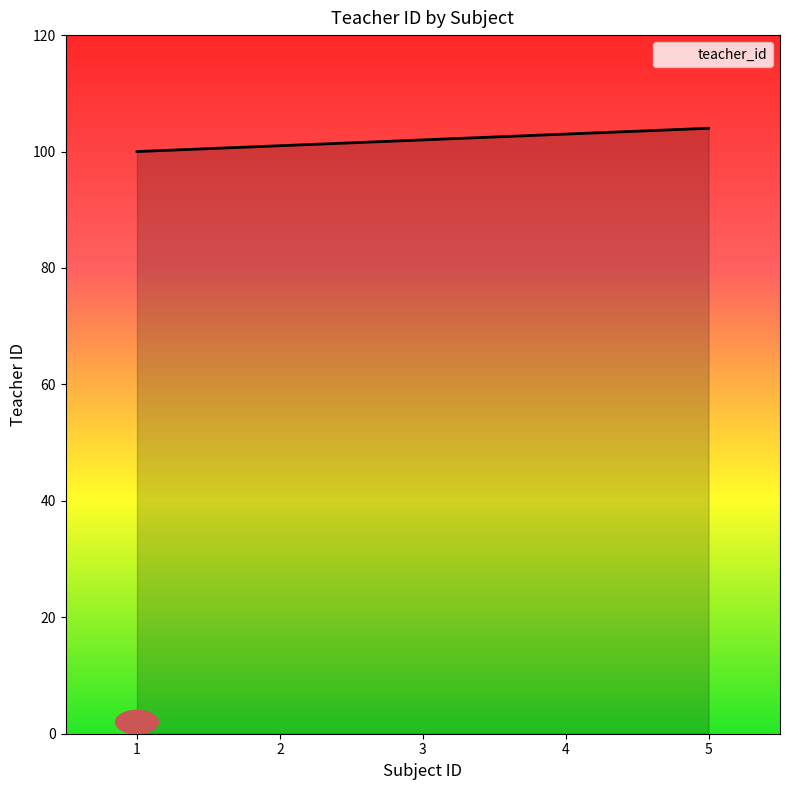

True or false: there are more than 2 points higher than both neighbors.

False